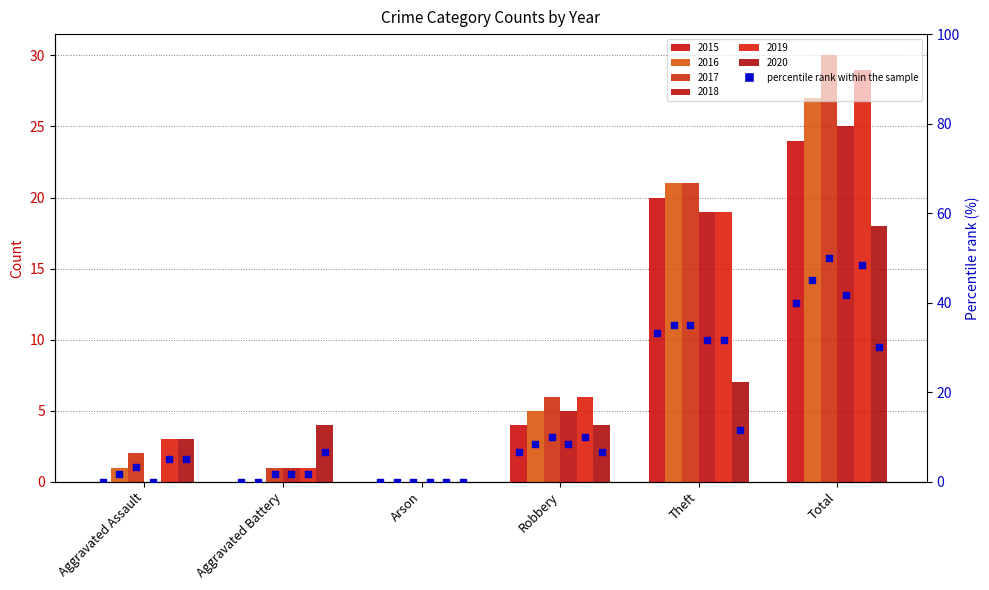

Which series contains the highest Y value?

2017